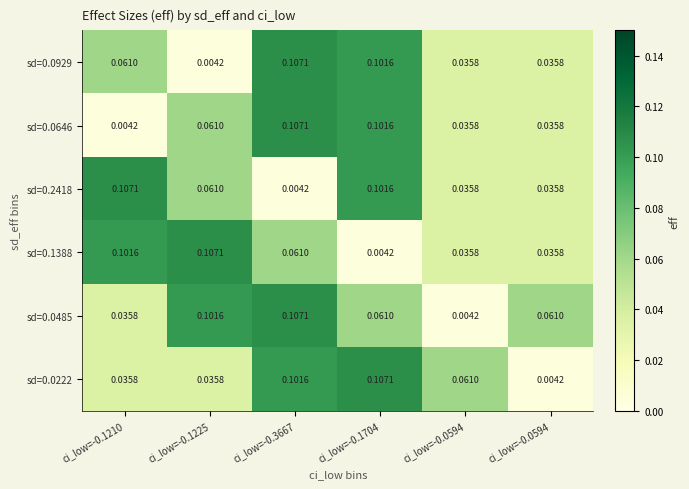

What is the difference between the highest and lowest values at ci_low=-0.0594?

0.1